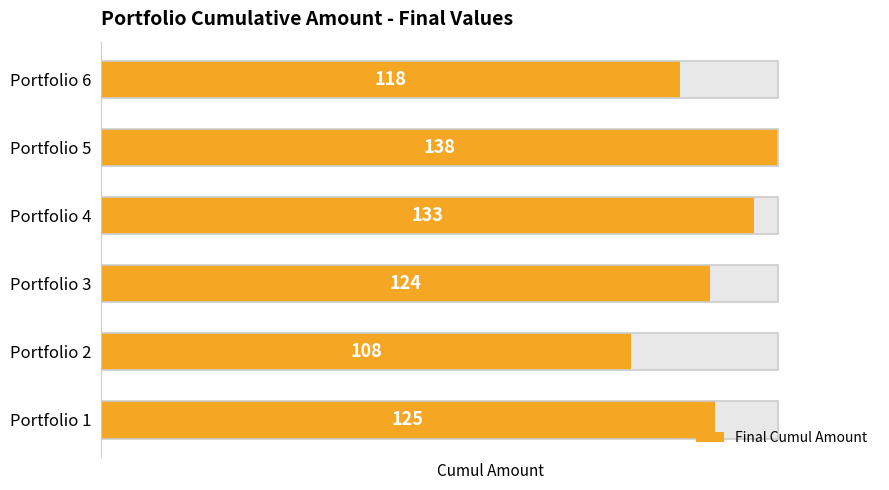

The chart shows a value of 166 at Portfolio 2. True or false?

False